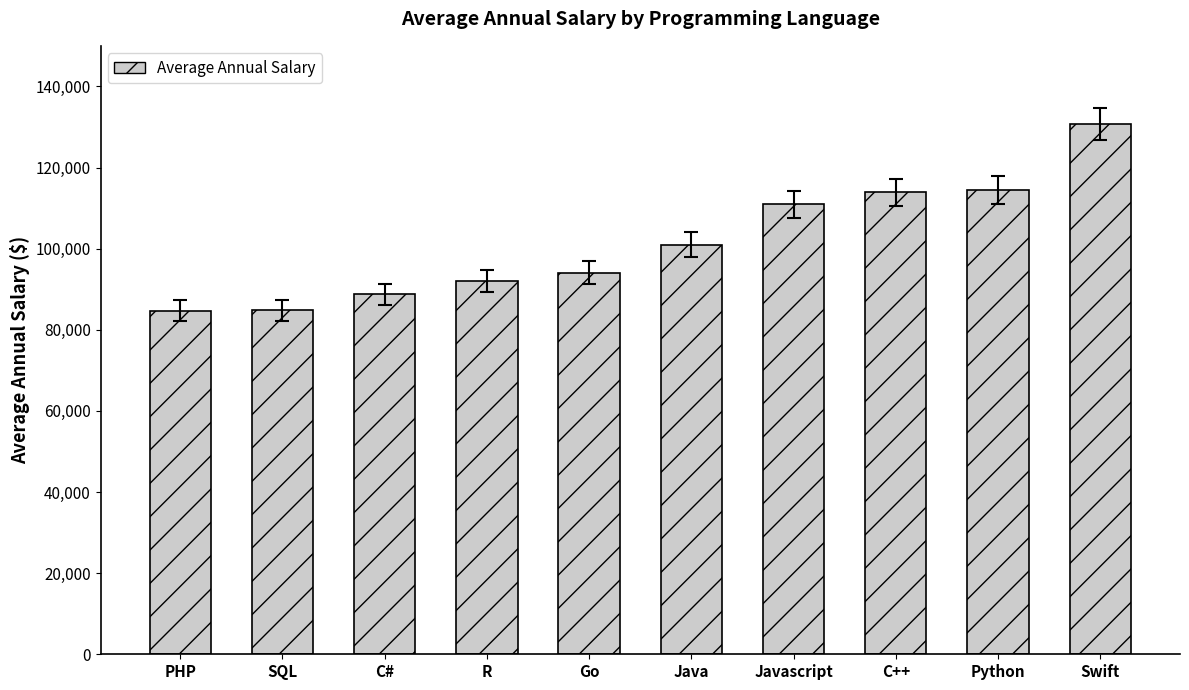

Where is the data nearest to the value 107764?

Javascript